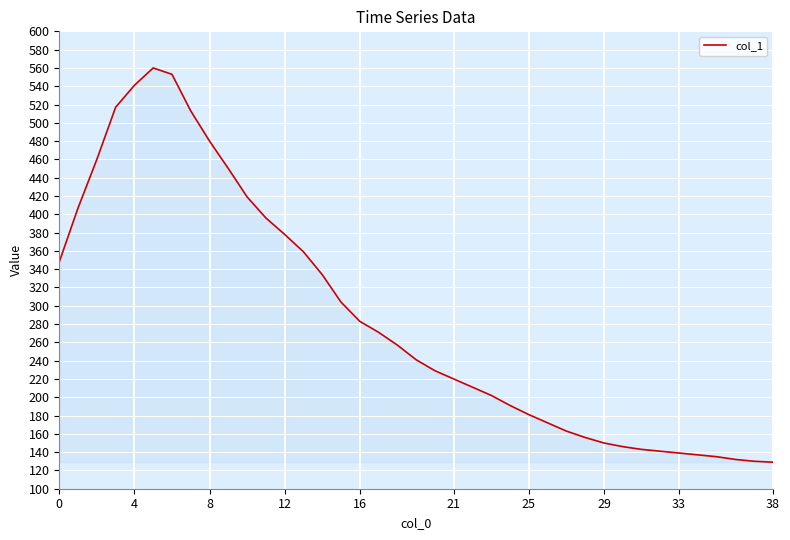

What is the maximum value shown in the chart?

560